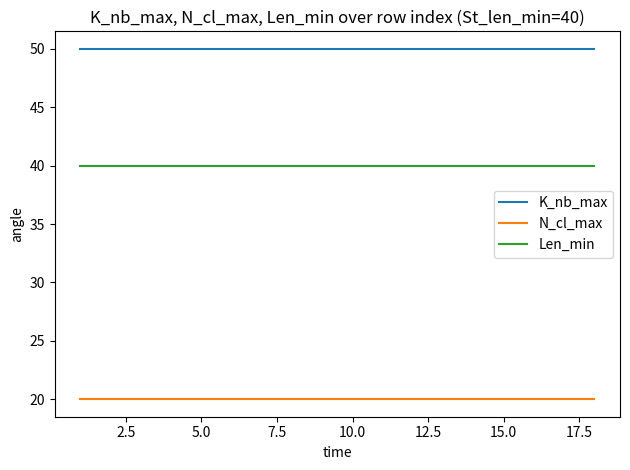

What is the maximum value for Len_min?

40